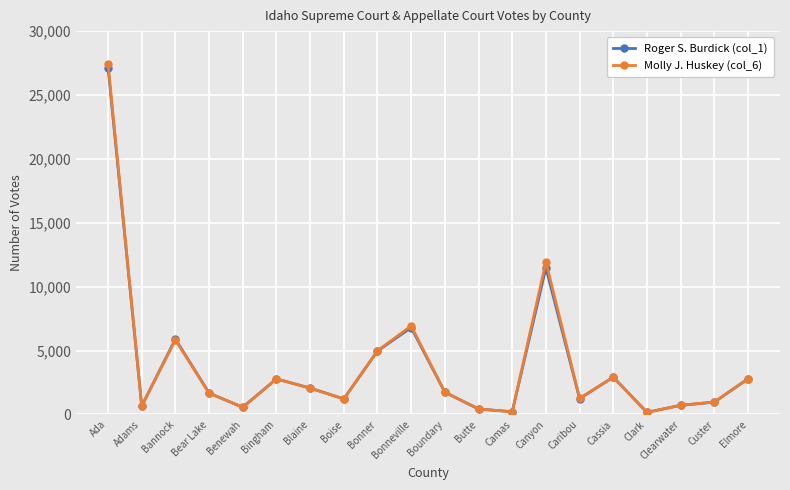

At which category is the sum across all series the highest?

Ada